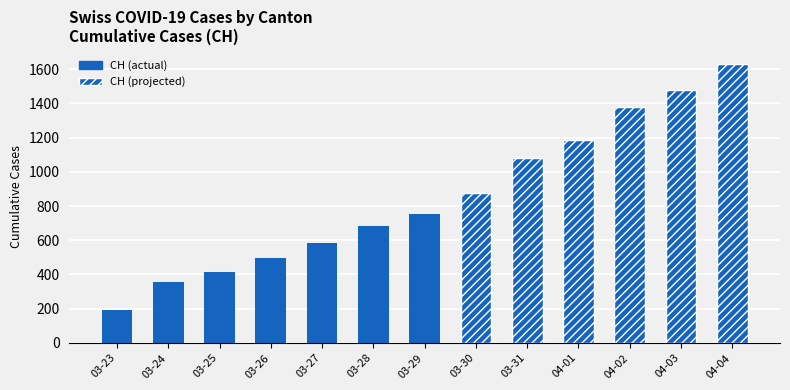

What is the value of the CH bar at the 3rd from the left?

414